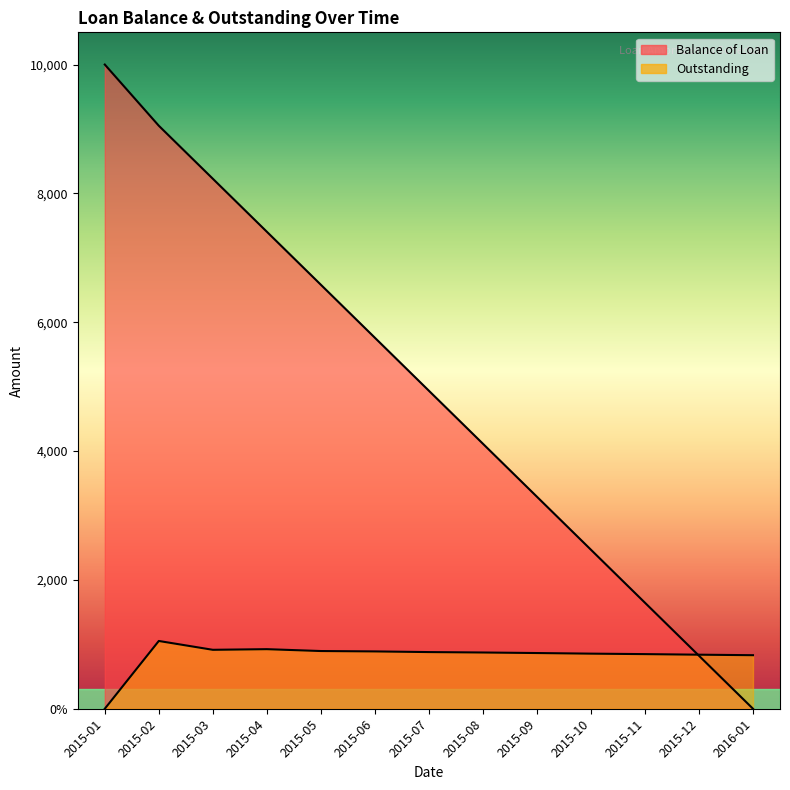

What is the label of the 12th point from the left?

2015-12